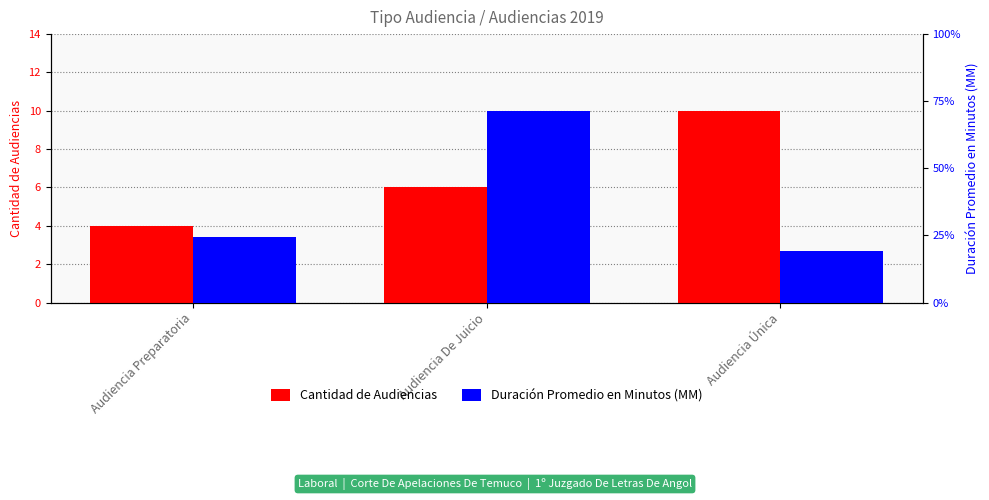

Rank the series by their maximum value, from highest to lowest.

Duración Promedio en Minutos (MM), Cantidad de Audiencias